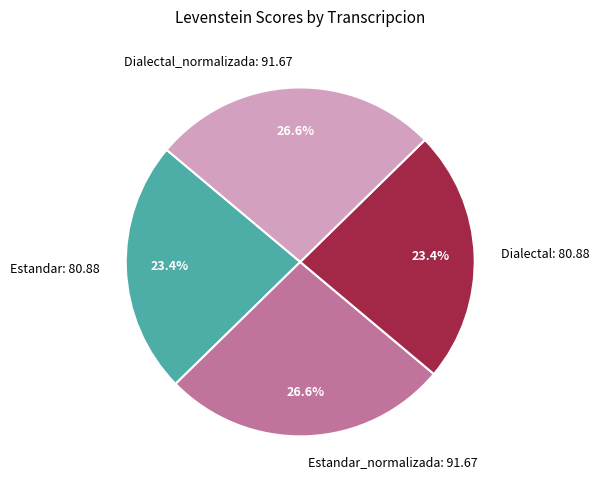

What is the total percentage of Dialectal: 80.88 and Estandar_normalizada: 91.67?

50.0%